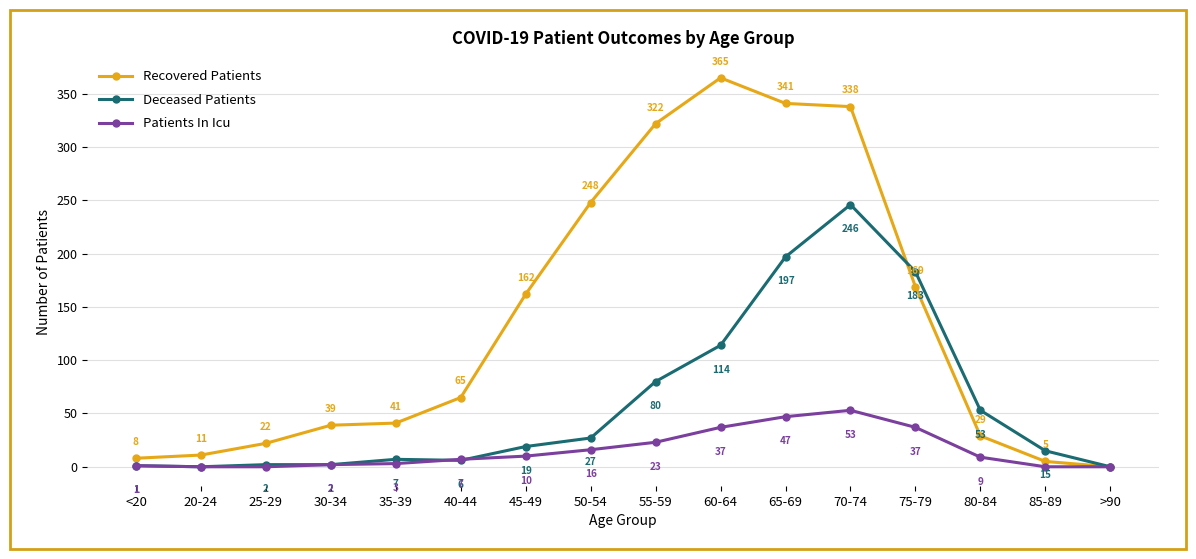

What is the label of the 15th point from the left?

85-89